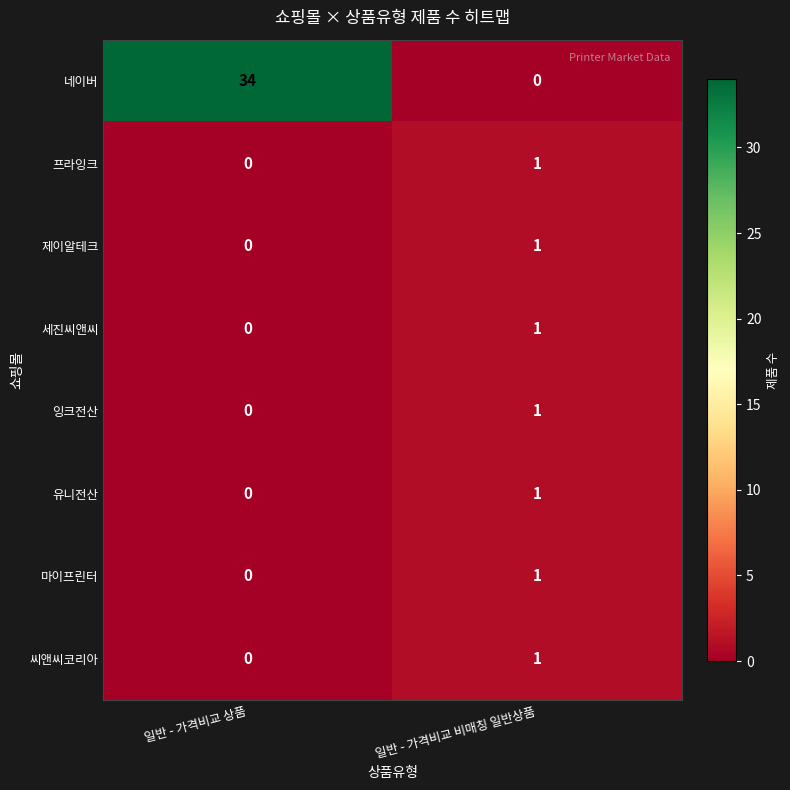

Reading left to right, list all the values displayed in this chart.

네이버: 일반 - 가격비교 상품=34	일반 - 가격비교 비매칭 일반상품=0
프라잉크: 일반 - 가격비교 상품=0	일반 - 가격비교 비매칭 일반상품=1
제이알테크: 일반 - 가격비교 상품=0	일반 - 가격비교 비매칭 일반상품=1
세진씨앤씨: 일반 - 가격비교 상품=0	일반 - 가격비교 비매칭 일반상품=1
잉크전산: 일반 - 가격비교 상품=0	일반 - 가격비교 비매칭 일반상품=1
유니전산: 일반 - 가격비교 상품=0	일반 - 가격비교 비매칭 일반상품=1
마이프린터: 일반 - 가격비교 상품=0	일반 - 가격비교 비매칭 일반상품=1
씨앤씨코리아: 일반 - 가격비교 상품=0	일반 - 가격비교 비매칭 일반상품=1